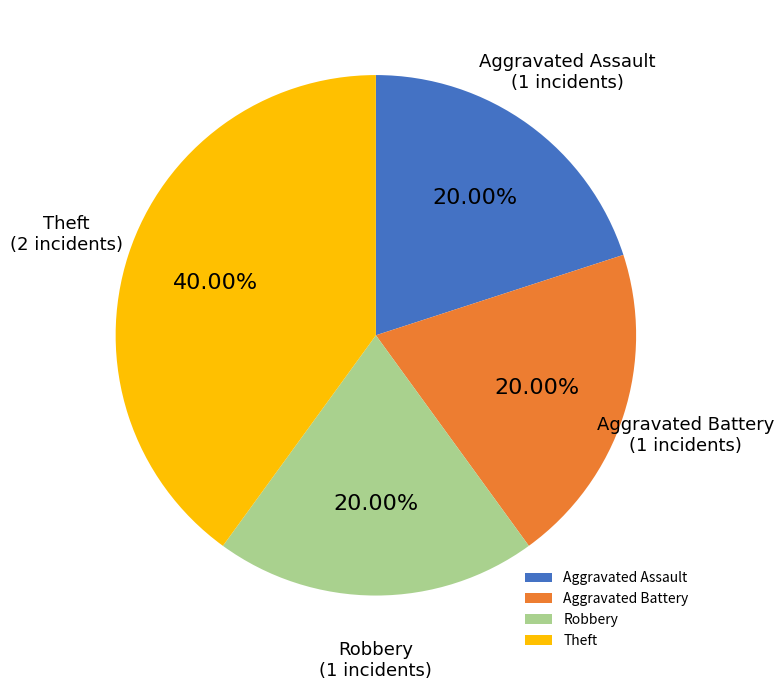

What is the ratio of the value at Aggravated Assault to the value at Aggravated Battery?

1.0